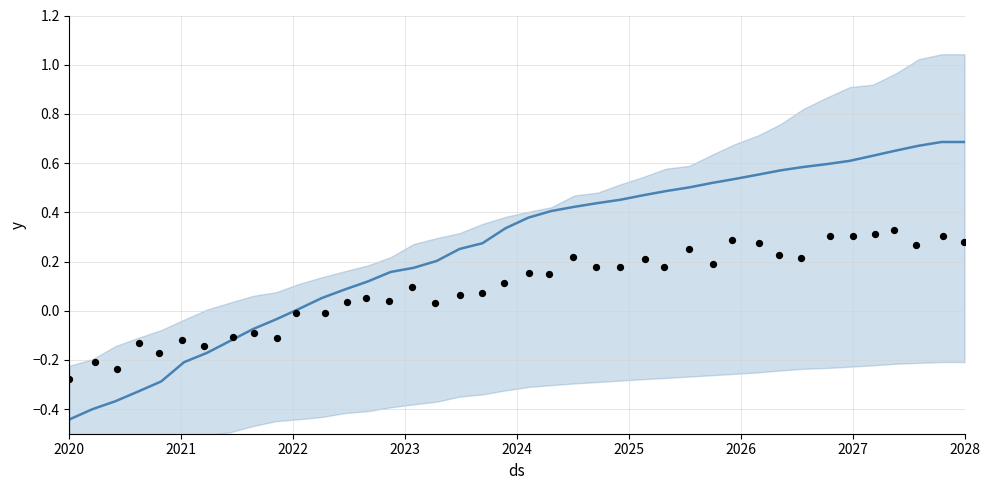

Which series has the widest spread of Y values?

trend